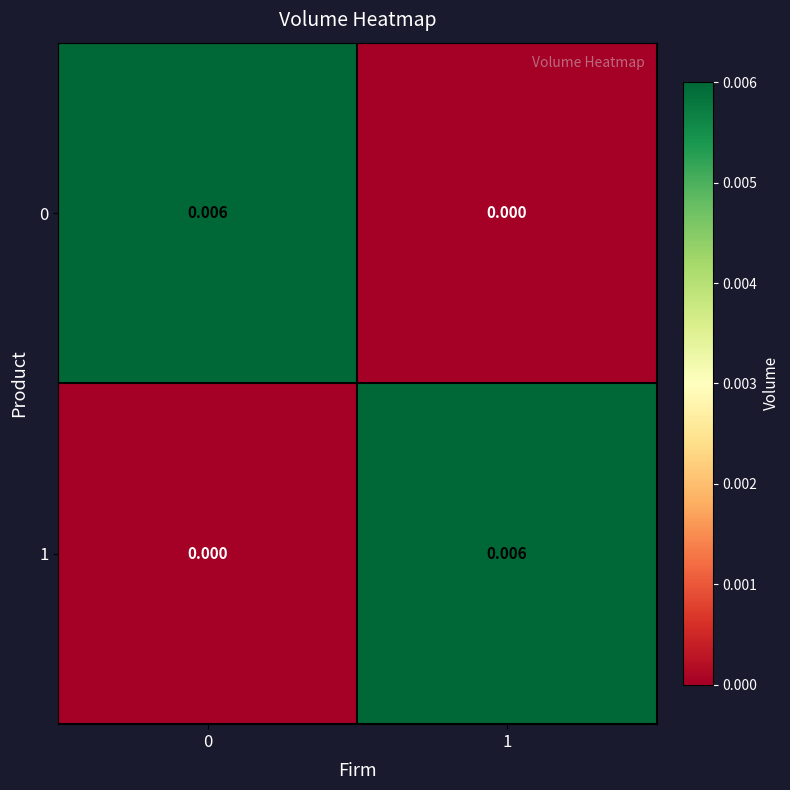

Is the value of 1 at 1 greater than the value of 0 at 1?

Yes